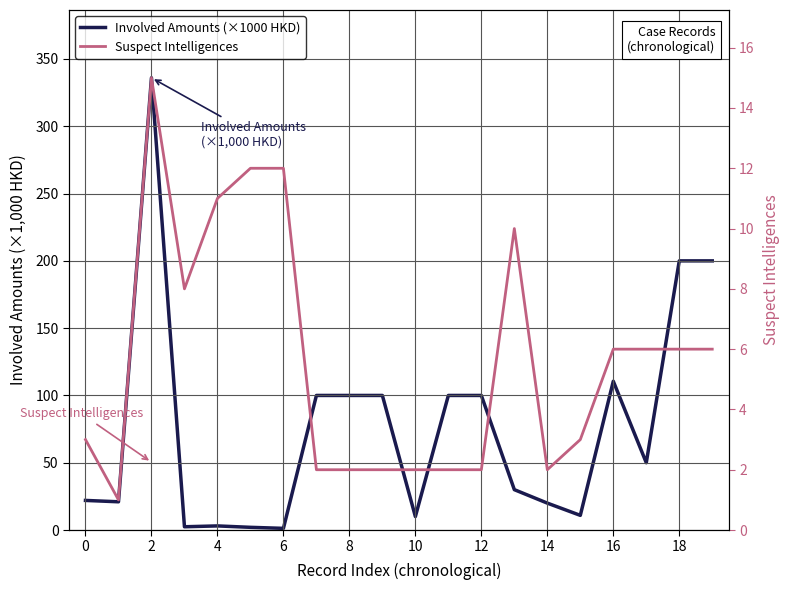

Reading left to right, what are all the values shown in this chart?

Involved Amounts (×1000 HKD): 22.0	21.0	336.0	2.4	3.1	2.0	1.2	100.0	100.0	100.0	10.0	100.0	100.0	30.0	20.0	10.9	110.6	50.0	200.0	200.0
Suspect Intelligences: 3.0	1.0	15.0	8.0	11.0	12.0	12.0	2.0	2.0	2.0	2.0	2.0	2.0	10.0	2.0	3.0	6.0	6.0	6.0	6.0